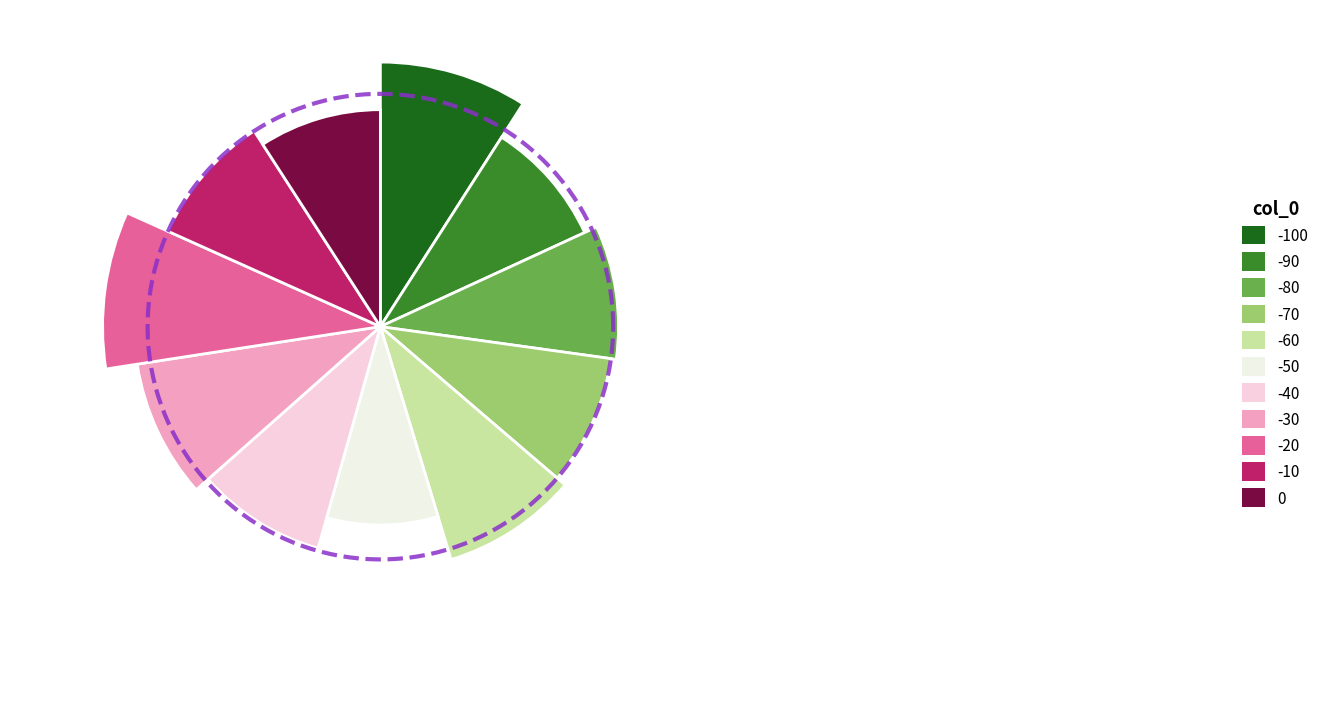

True or false: 0 accounts for 15% of the total.

False